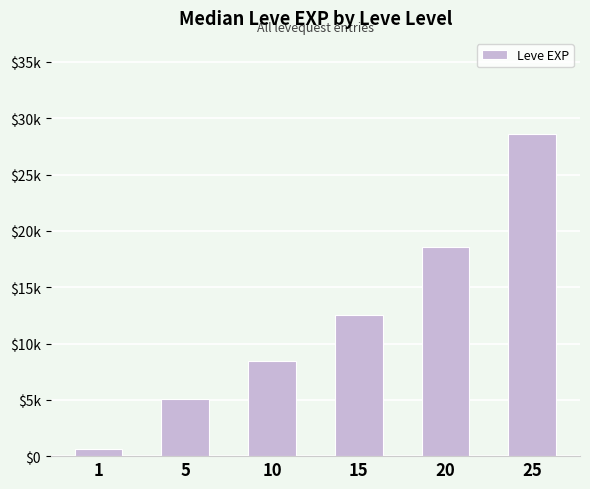

Are the bars horizontal?

No